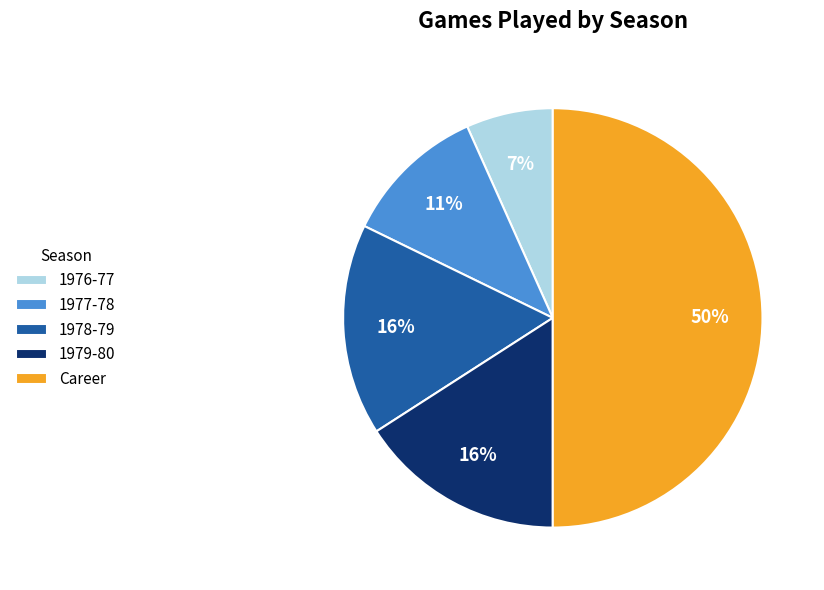

What is the smallest slice in the pie chart?

1976-77